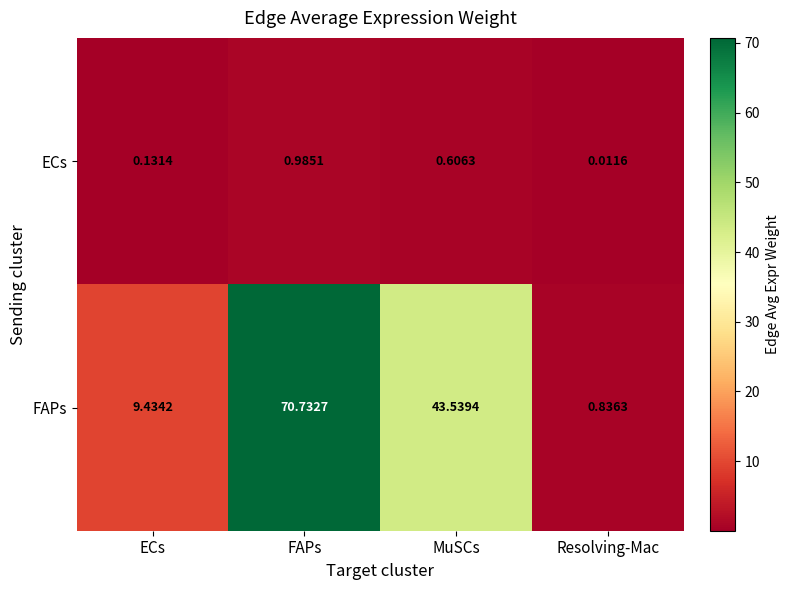

Which label corresponds to the largest value in the chart?

FAPs